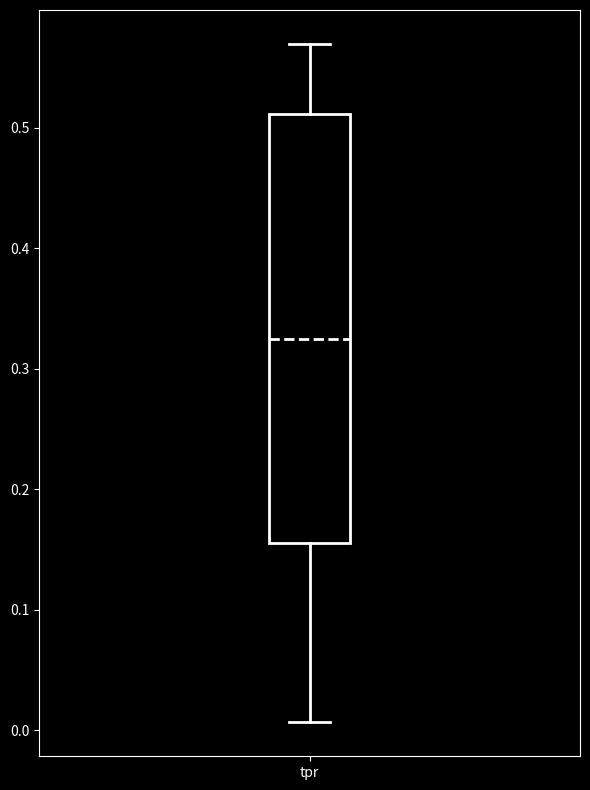

Transcribe this box plot: give where the median line is, the range the box spans, and where the two whiskers end, as read against the y-axis. The values are not printed on the chart, so give them approximately, as read against the axis.

median 0.32, box 0.16 to 0.51, whiskers 0.01 to 0.57